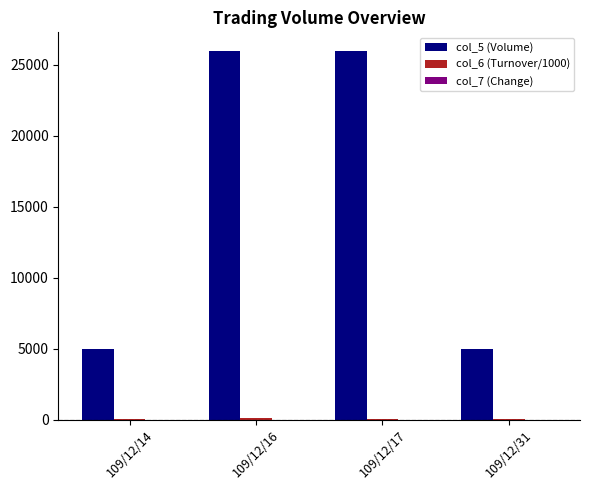

How many groups of bars are there?

4